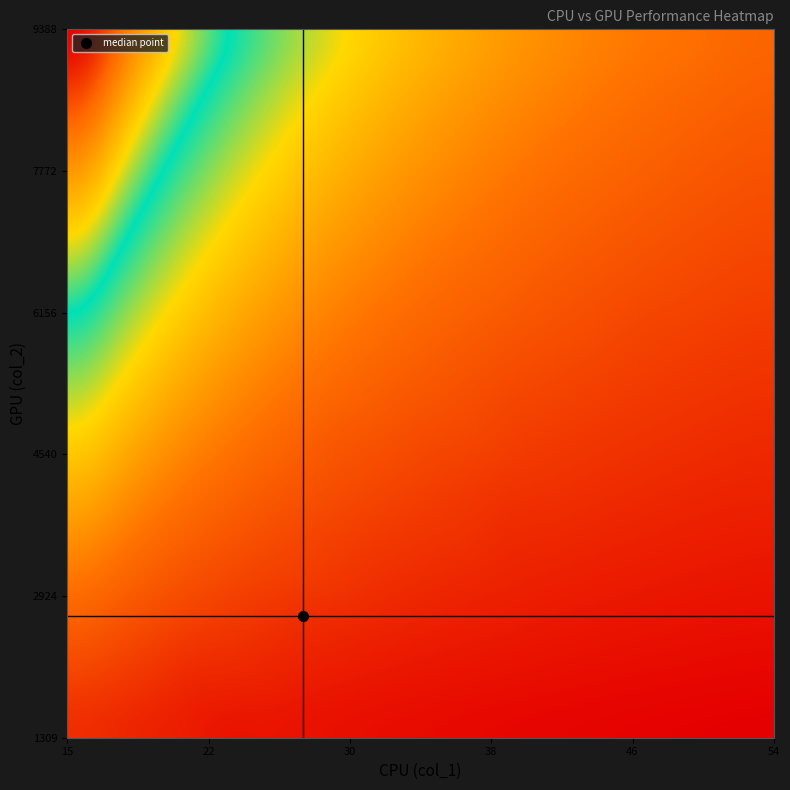

At how many categories does at least one series exceed 0?

20